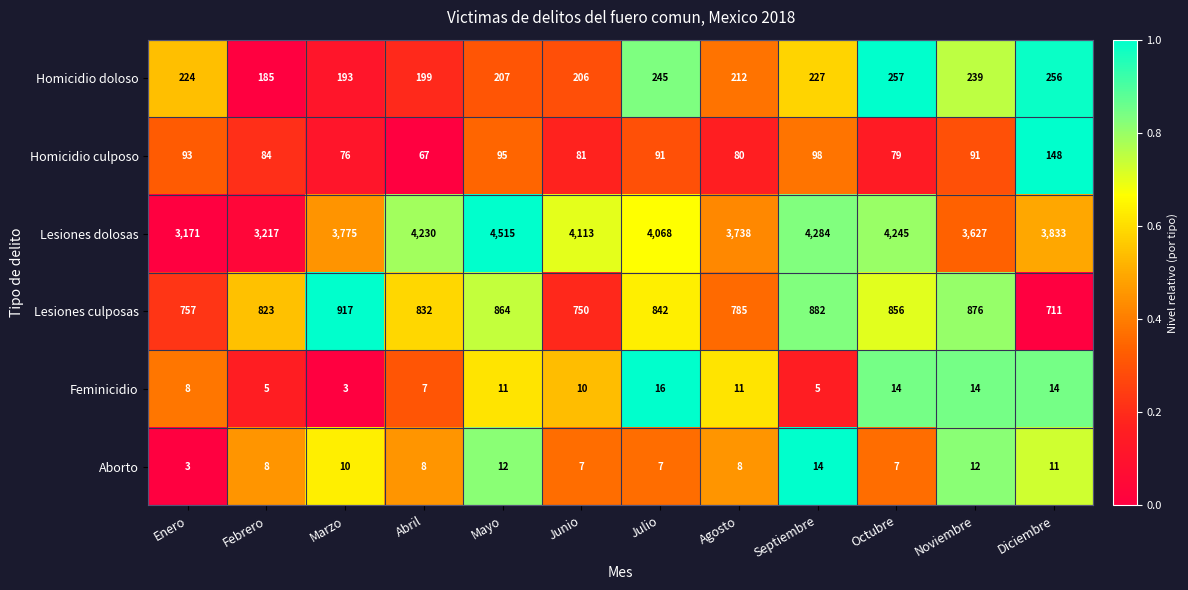

How many categories are shown in the chart?

12